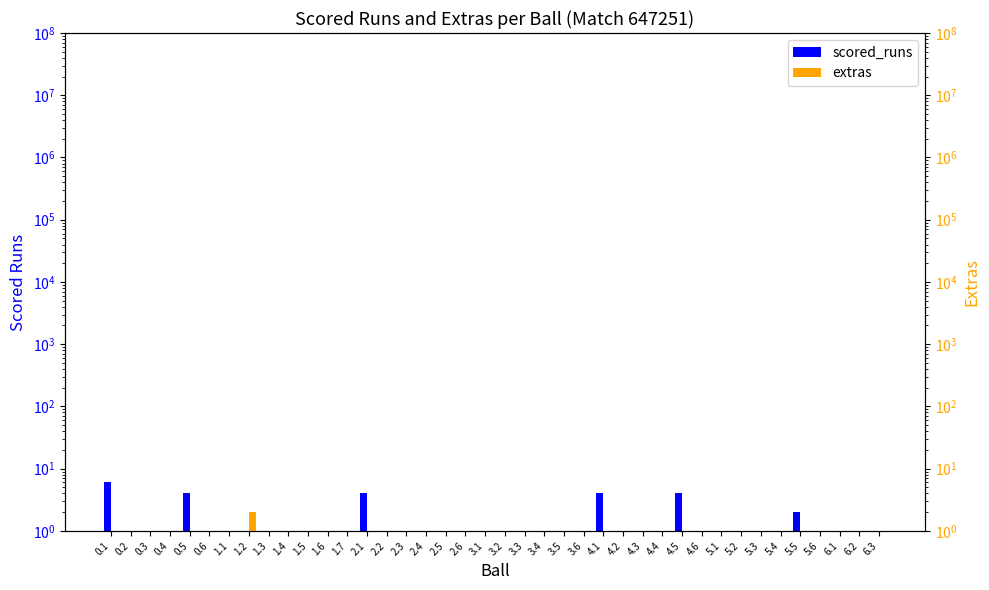

What are all the series names shown in the legend?

scored_runs, extras